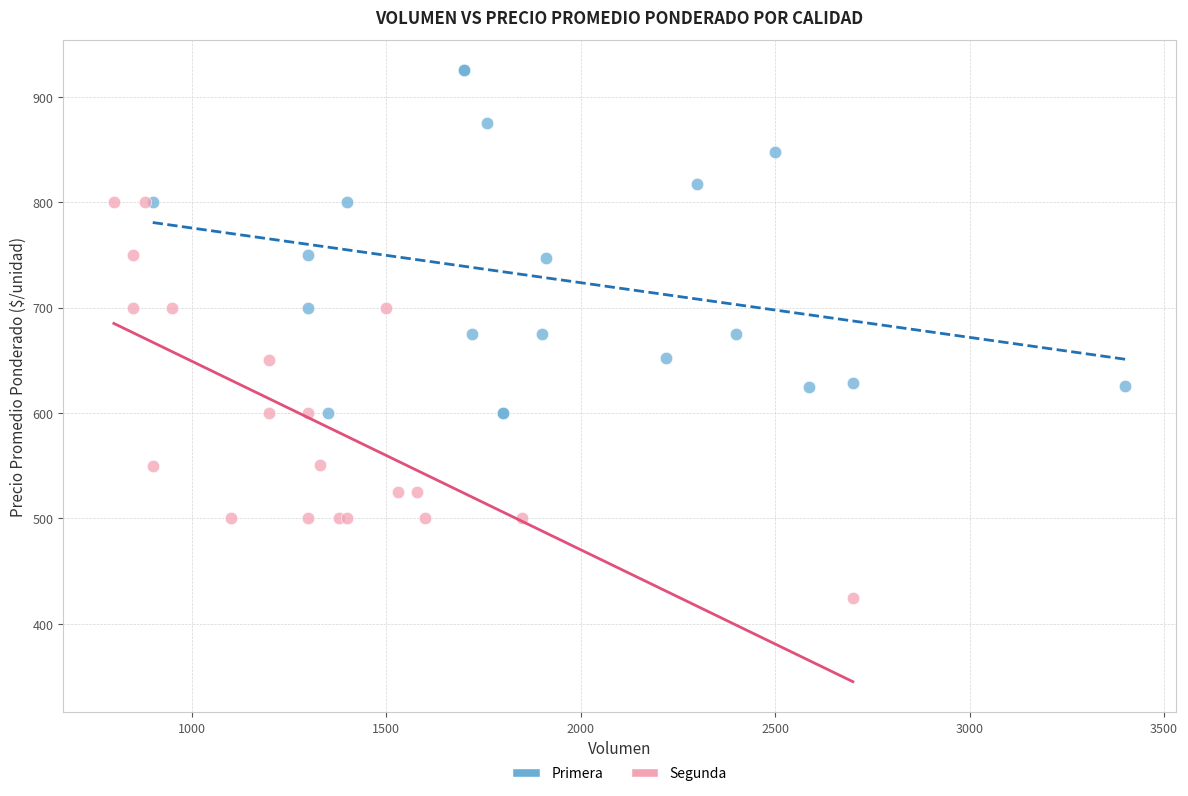

Which series reaches the minimum Y coordinate?

Segunda